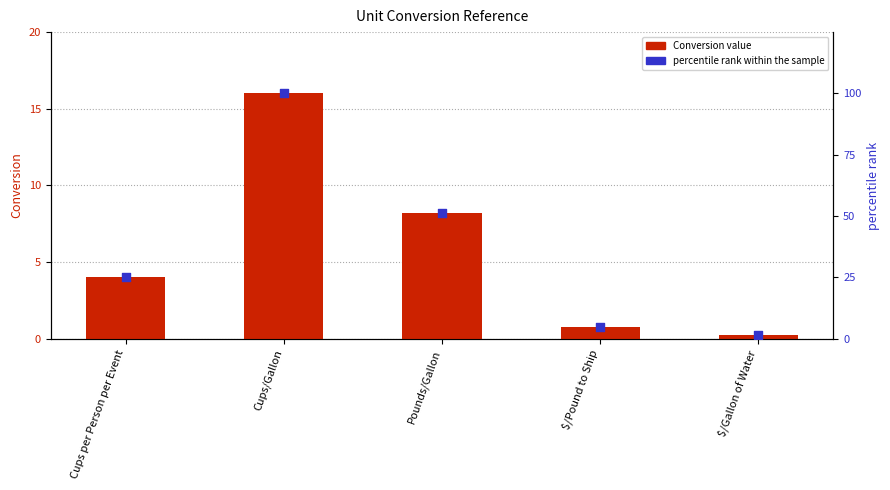

What are all the series names shown in the legend?

Conversion value, percentile rank within the sample